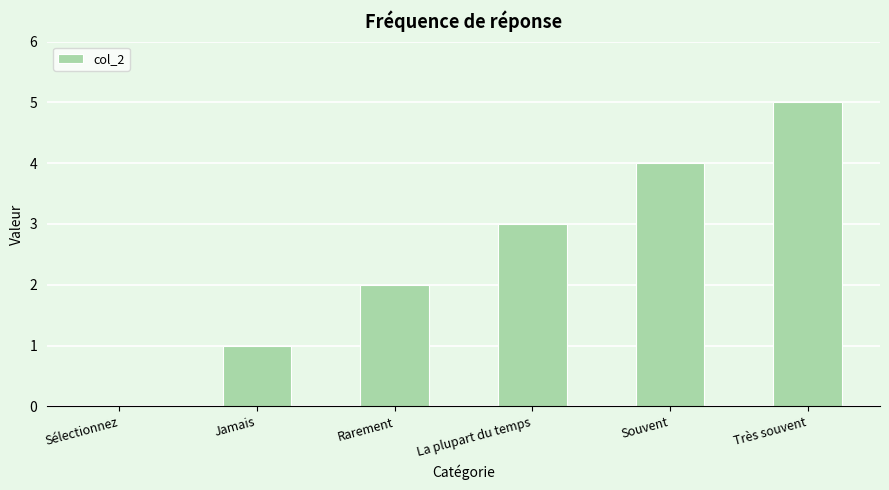

Approximately how many times larger is the value at Souvent compared to Rarement?

2.0